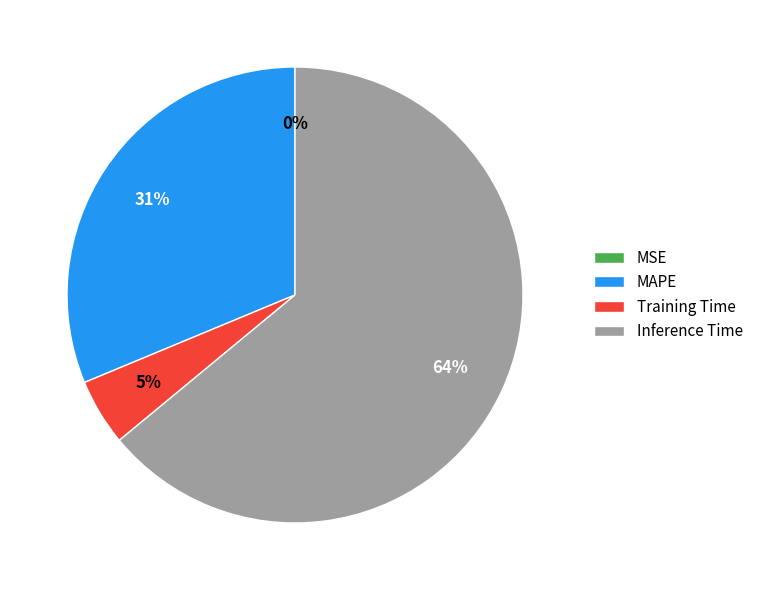

To the nearest percent, what is the difference between the largest and smallest slice percentages?

64%